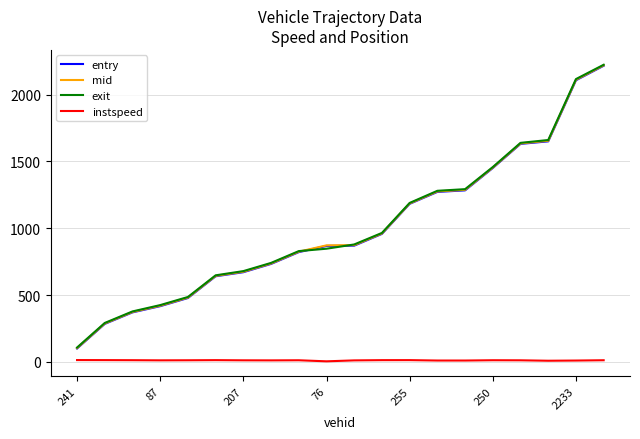

What is the maximum value for exit?

2223.6